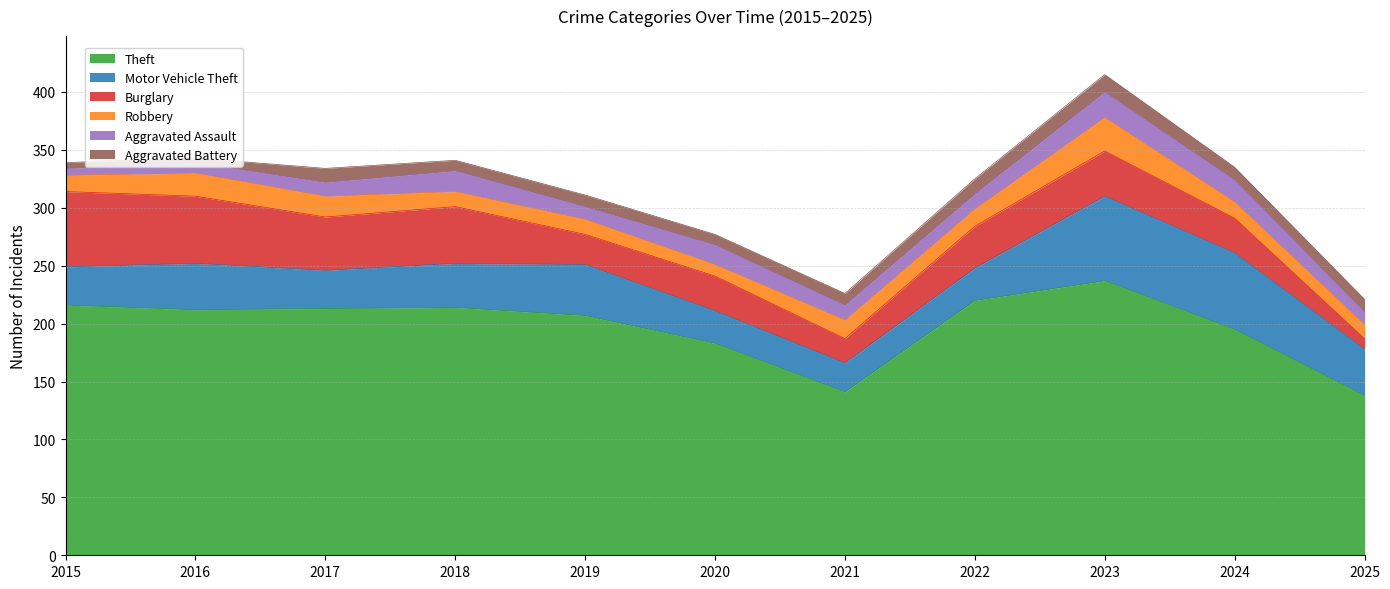

What is the sum of the Robbery values at 2017 and 2018?

31